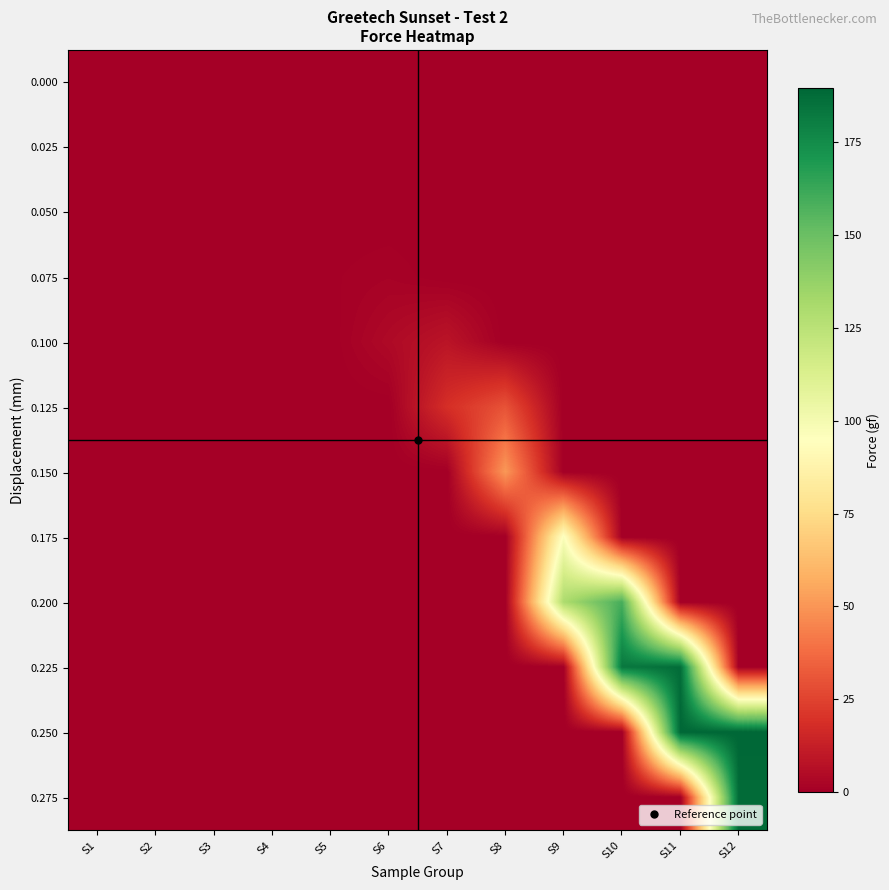

What is the greatest value displayed?

189.6